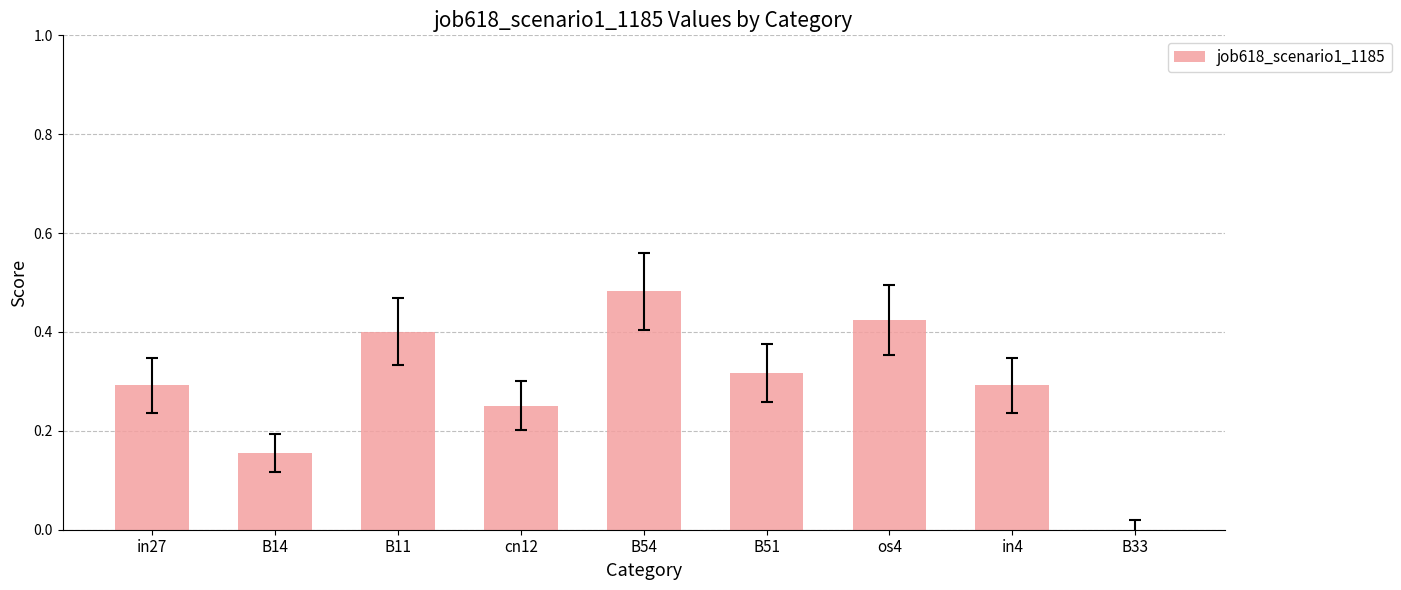

How many values are above zero?

8